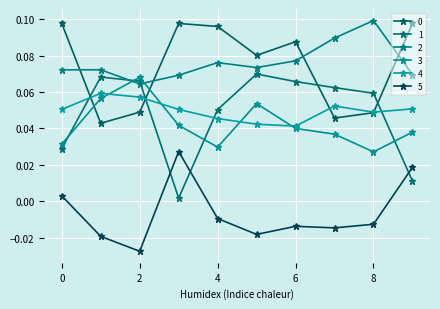

Reading left to right, list all the values displayed in this chart.

0: 0.1	0.0	0.0	0.1	0.1	0.1	0.1	0.0	0.0	0.1
1: 0.0	0.1	0.1	0.0	0.1	0.1	0.1	0.1	0.1	0.0
2: 0.1	0.1	0.1	0.1	0.1	0.1	0.1	0.1	0.1	0.1
3: 0.0	0.1	0.1	0.0	0.0	0.1	0.0	0.0	0.0	0.0
4: 0.1	0.1	0.1	0.1	0.0	0.0	0.0	0.1	0.0	0.1
5: 0.0	-0.0	-0.0	0.0	-0.0	-0.0	-0.0	-0.0	-0.0	0.0